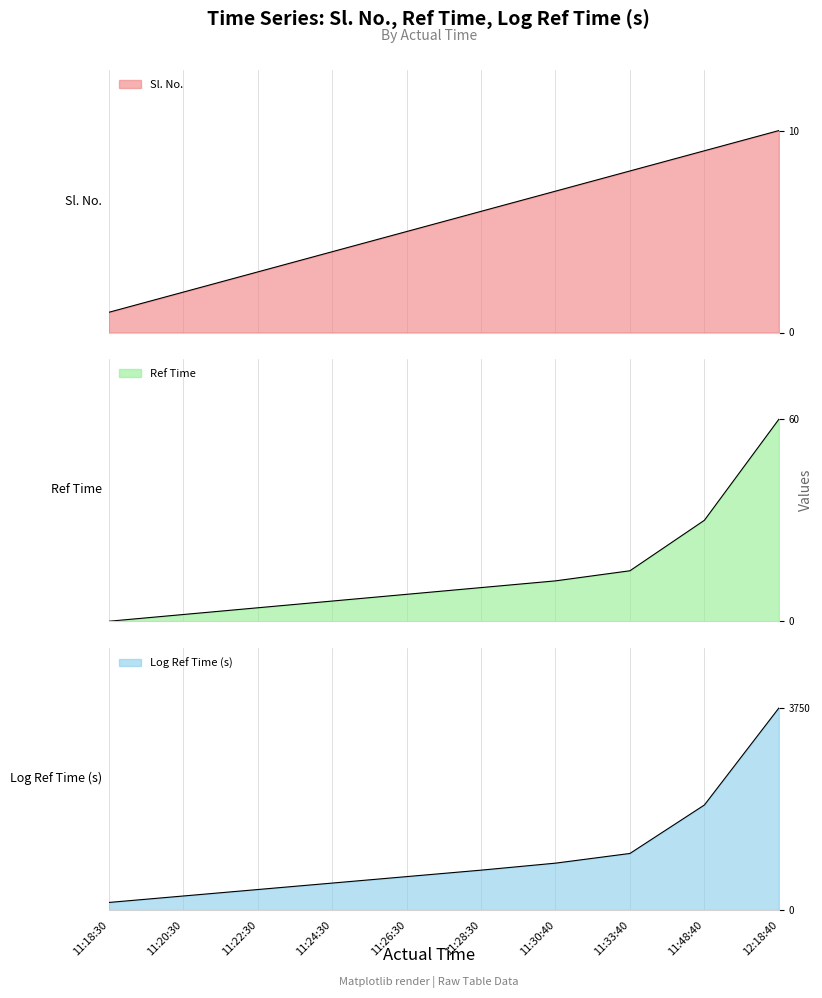

Between 11:48:40 and 11:24:30, which is larger?

11:48:40